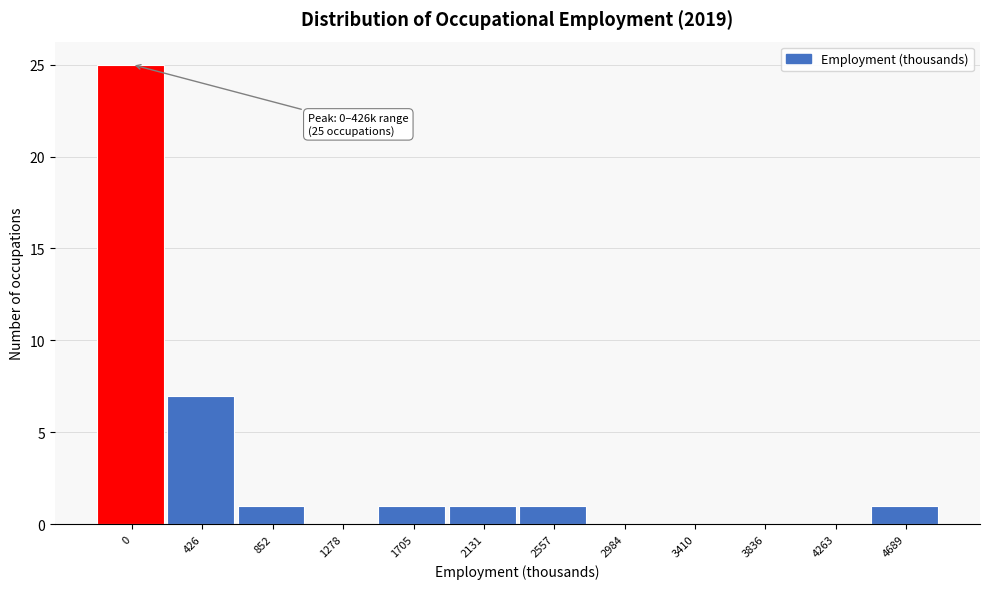

Reading right to left, transcribe all the data shown in this chart.

4689=1	4263=0	3836=0	3410=0	2984=0	2557=1	2131=1	1705=1	1278=0	852=1	426=7	0=25